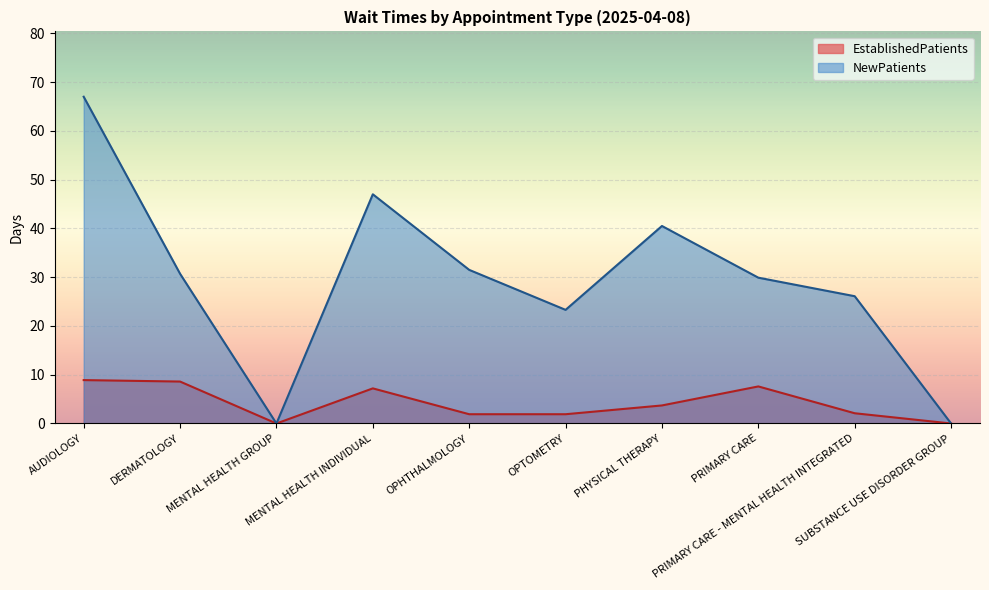

What is the value of the NewPatients point at the 7th from the left?

40.5